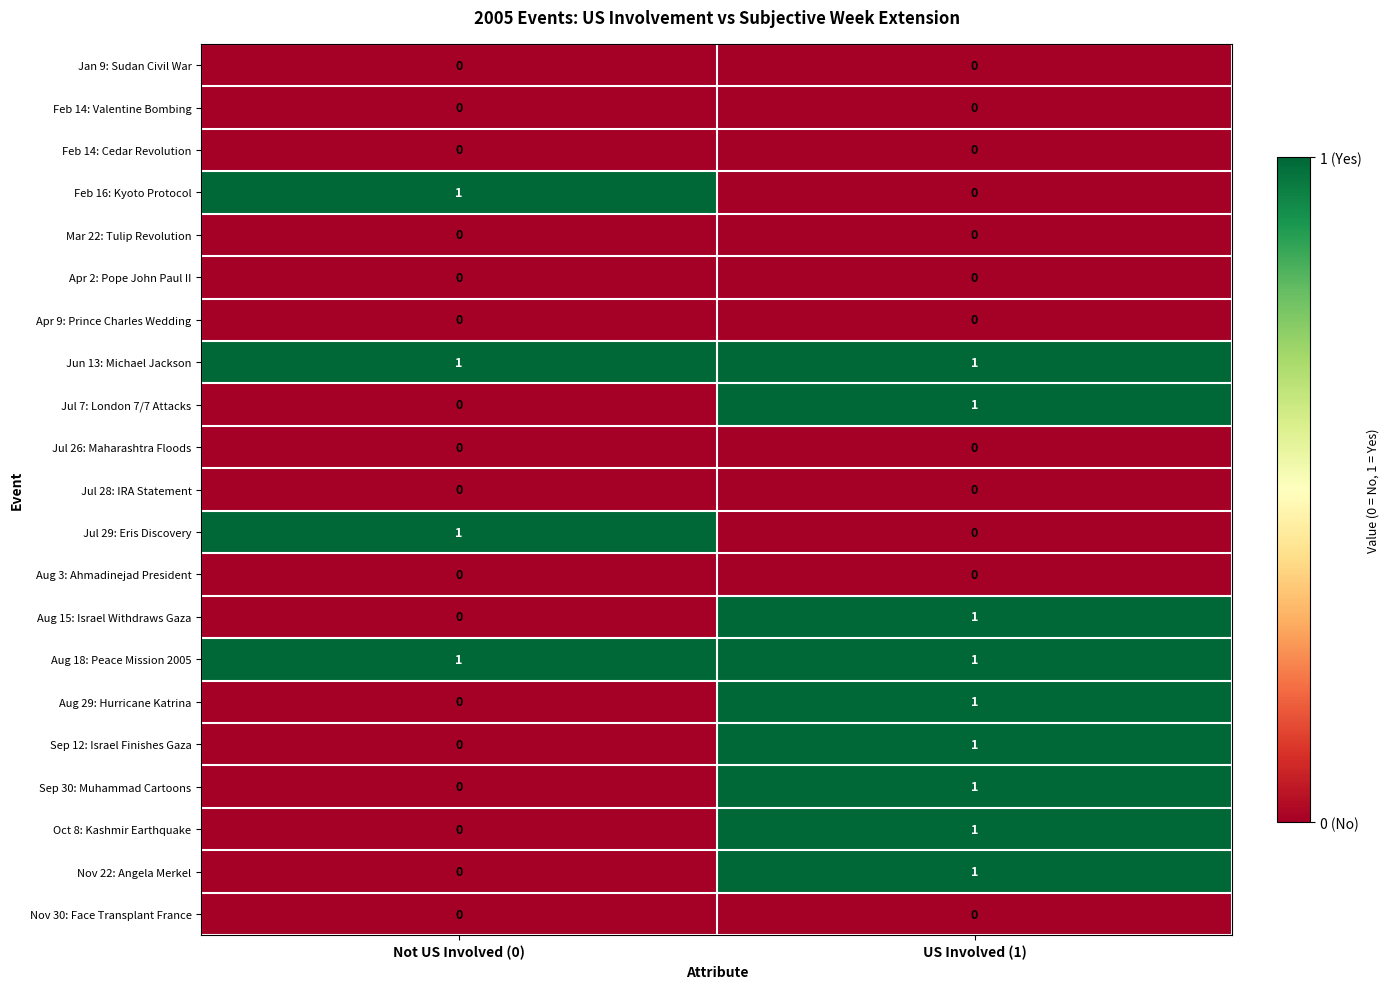

Is the value of Jul 7: London 7/7 Attacks at US Involved (1) greater than the value of Mar 22: Tulip Revolution at Not US Involved (0)?

Yes